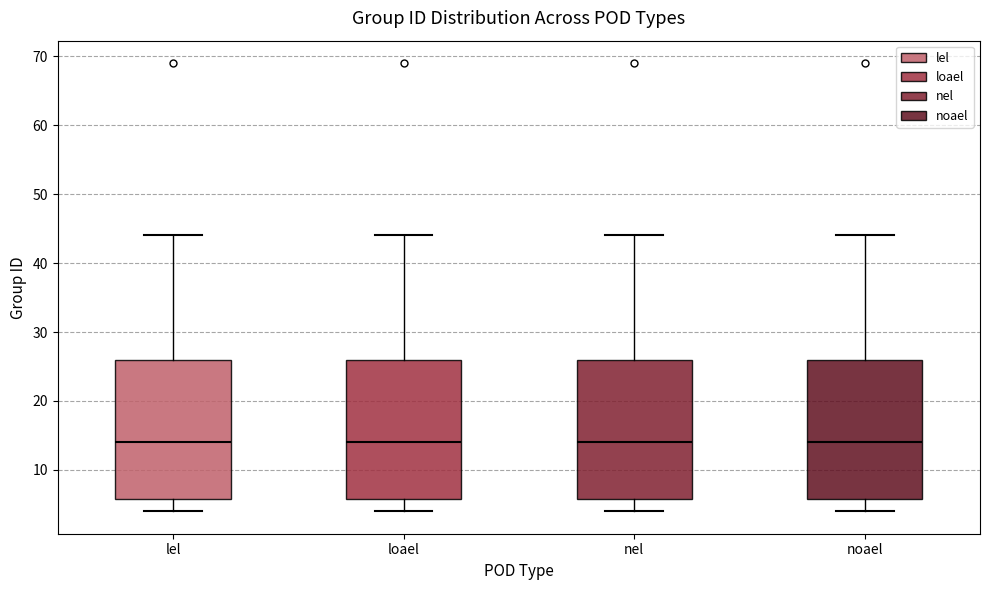

Reading left to right, read every box against the y-axis: the position of its median line, the range the box covers, and the ends of its whiskers. The values are not printed on the chart, so give them approximately, as read against the axis.

lel: median 14, box 6 to 26, whiskers 4 to 44
loael: median 14, box 6 to 26, whiskers 4 to 44
nel: median 14, box 6 to 26, whiskers 4 to 44
noael: median 14, box 6 to 26, whiskers 4 to 44